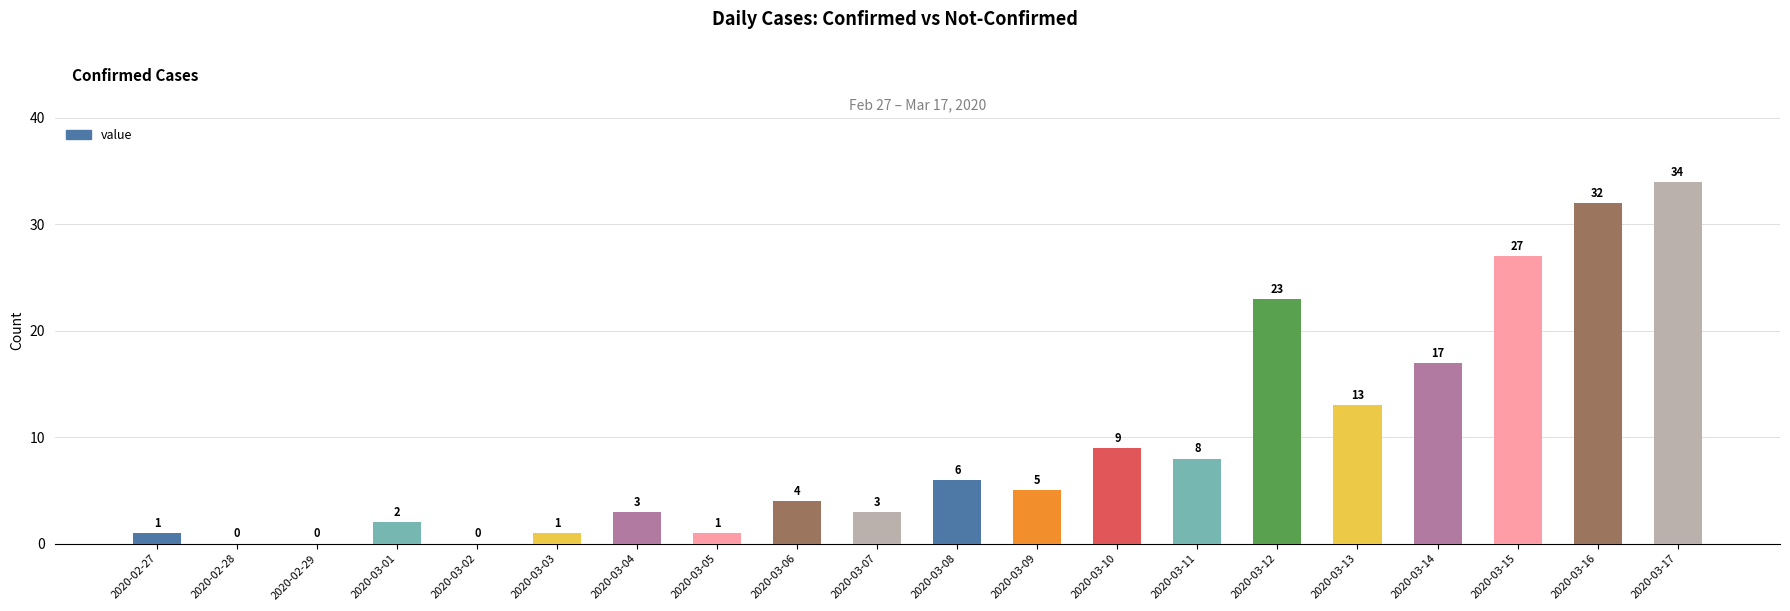

Are the bars grouped side by side (vs. stacked)?

No